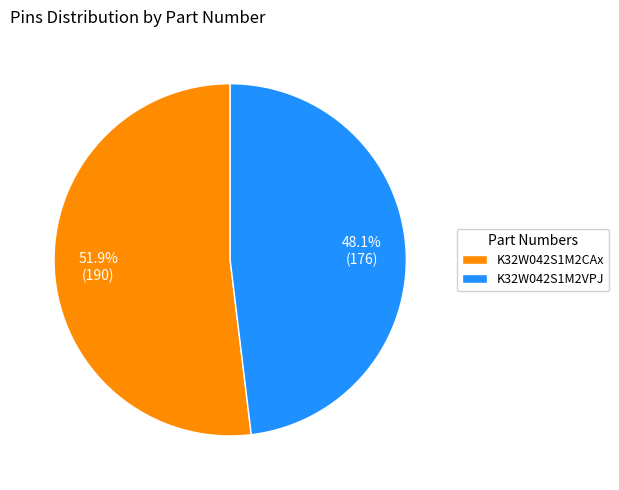

What is the ratio of the value at K32W042S1M2VPJ to the value at K32W042S1M2CAx?

0.9